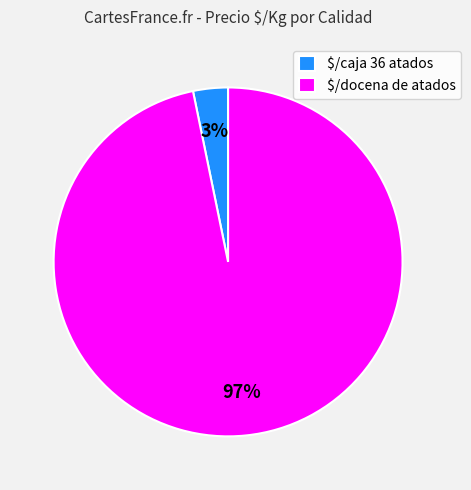

Rank the categories by value from lowest to highest.

$/caja 36 atados, $/docena de atados